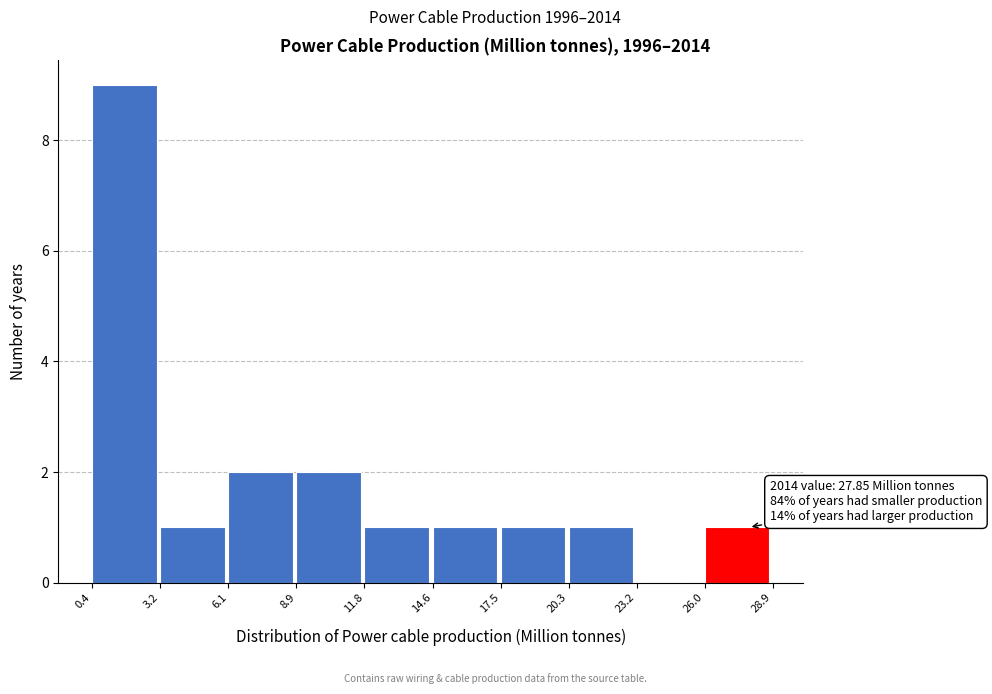

Over which range of the x-axis is the bar tallest?

0.4 to 3.2